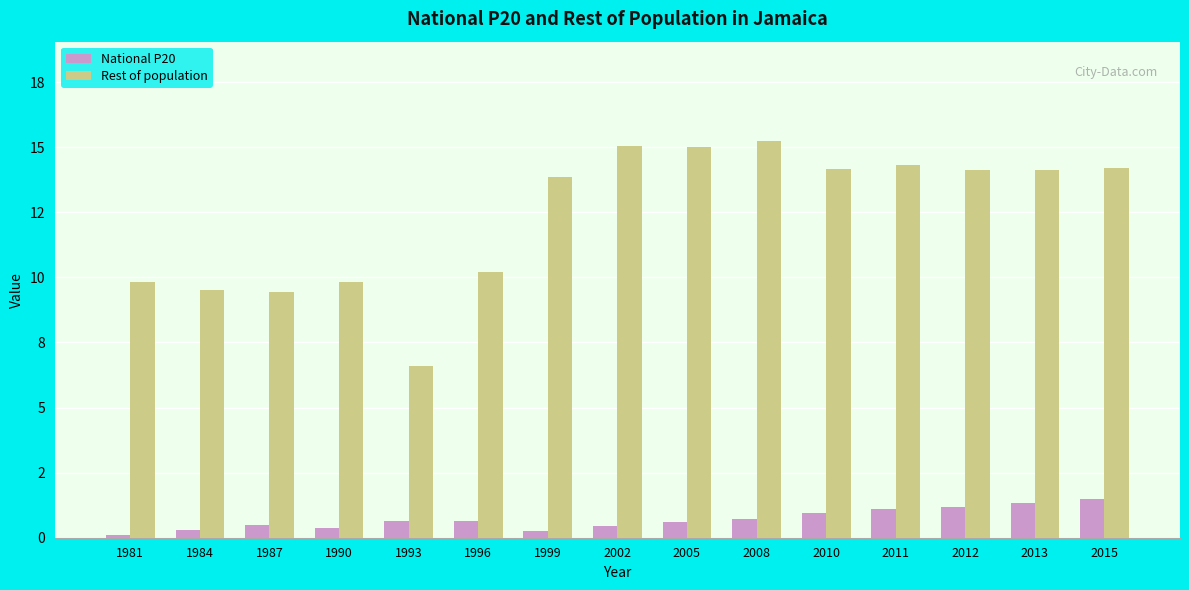

At which label does Rest of population first exceed 14?

2002